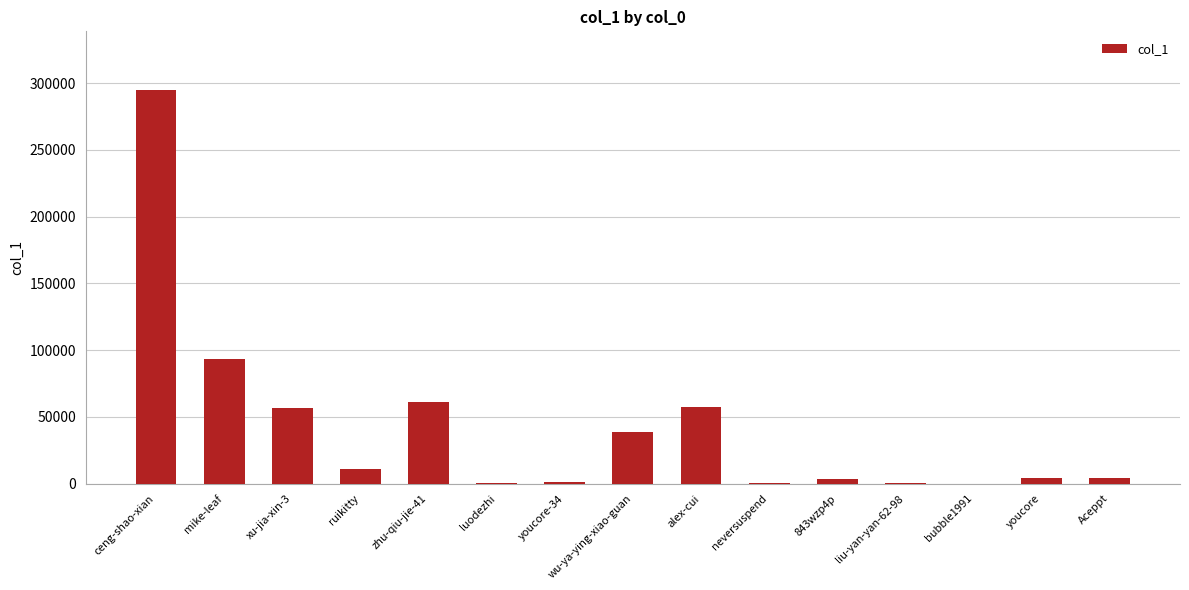

The chart shows a value of 3361 at 843wzp4p. True or false?

True